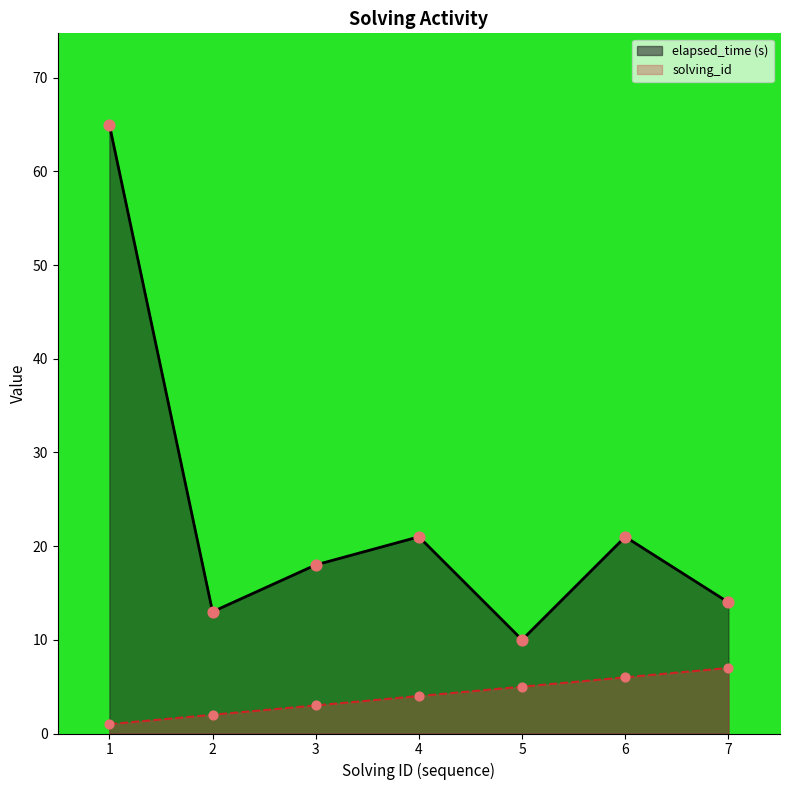

At how many categories does at least one series exceed 37?

1